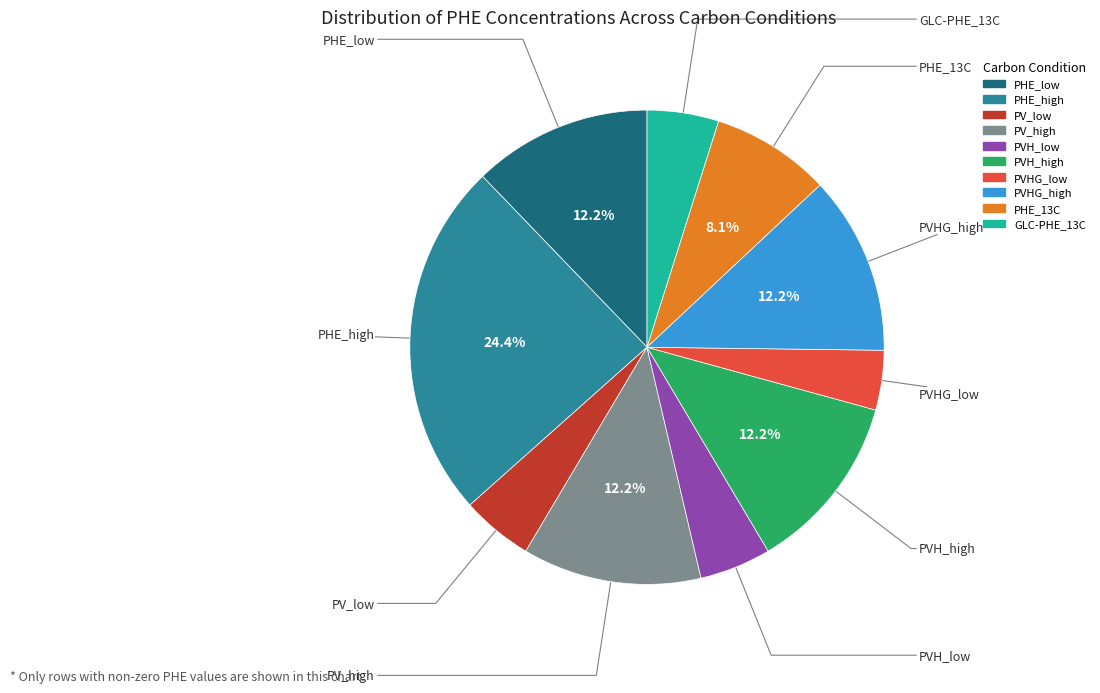

Is there a majority slice in this chart?

No